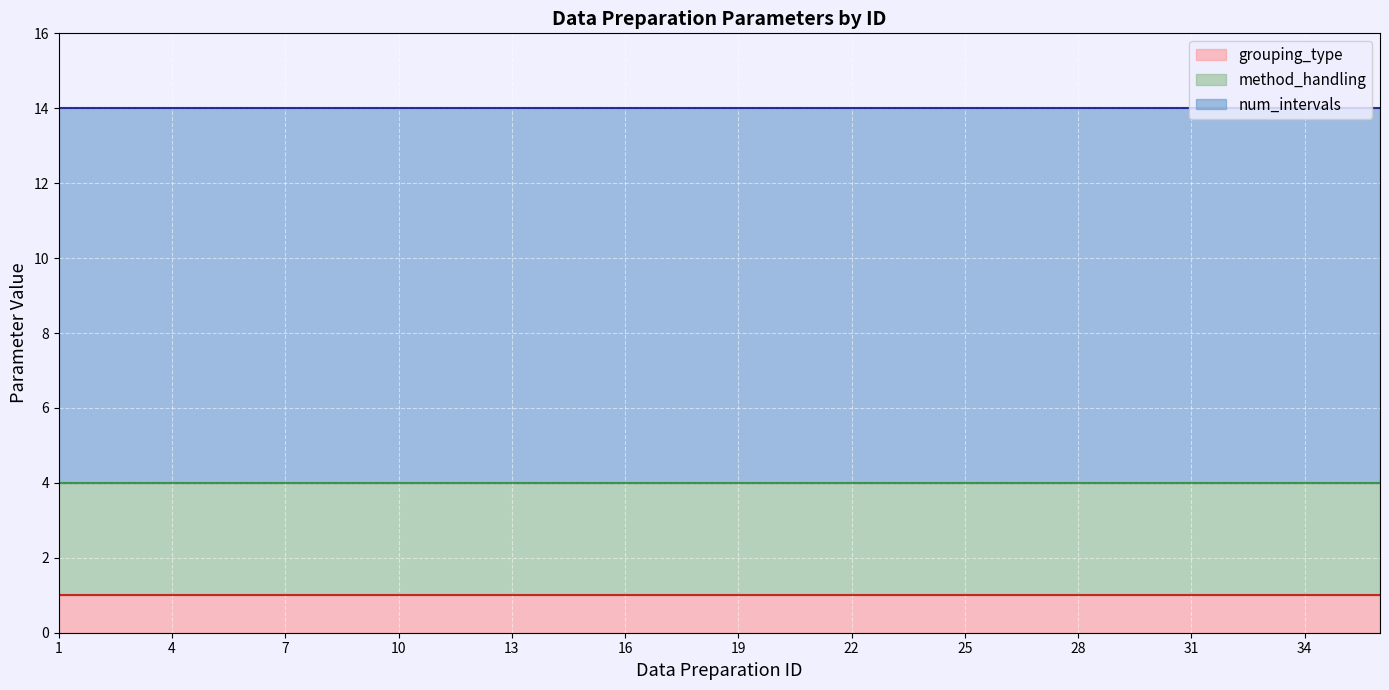

Rank the series at 9 from highest to lowest value.

num_intervals, method_handling, grouping_type